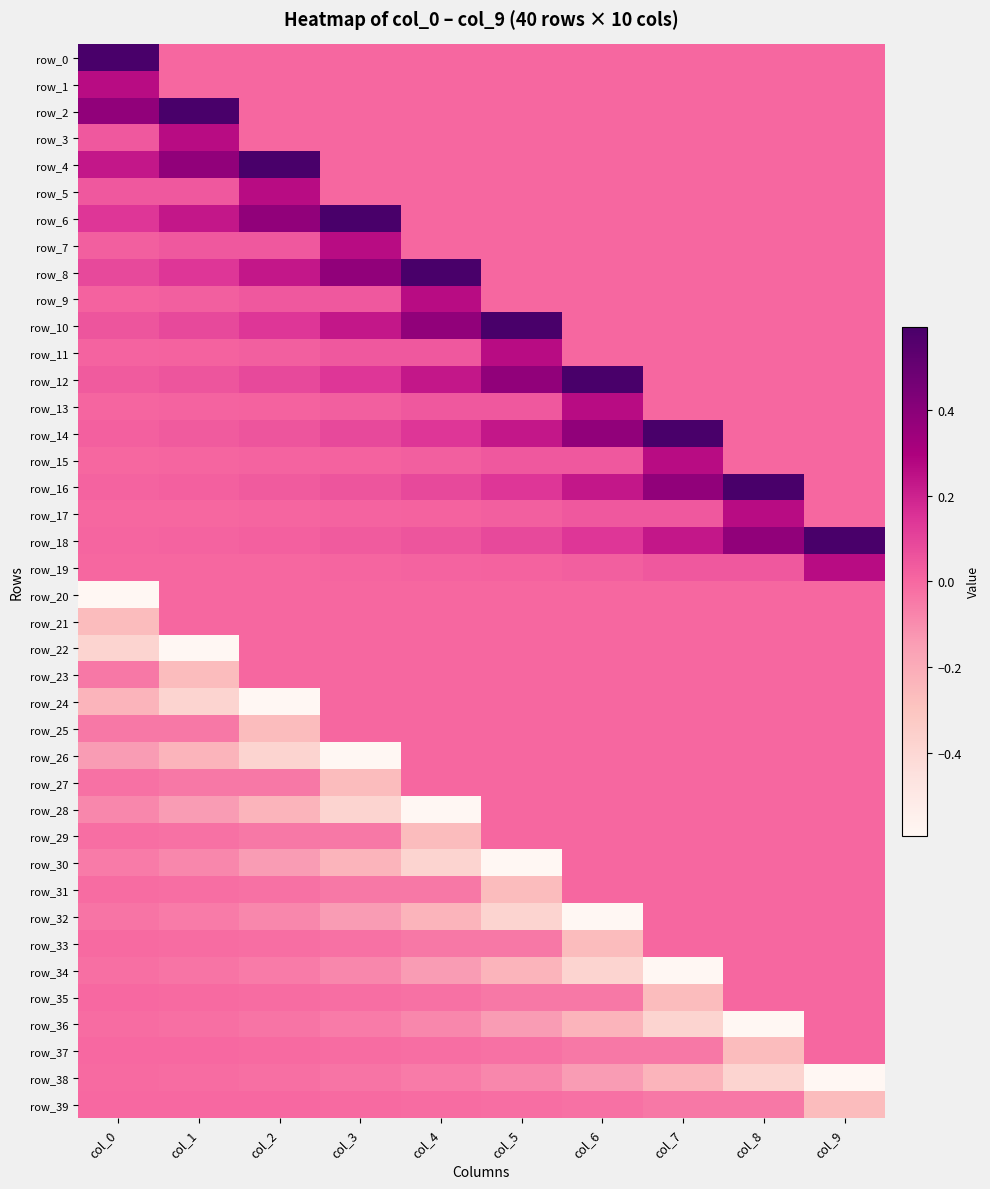

How many values in the row_1 series exceed 0?

1